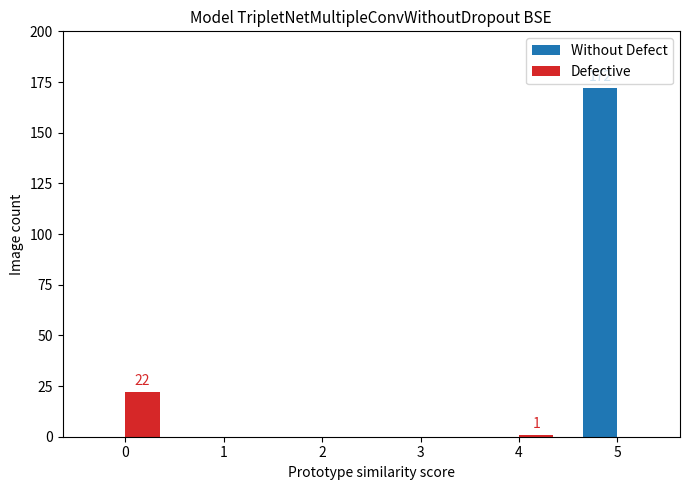

Which series has the largest total across all categories?

Without Defect